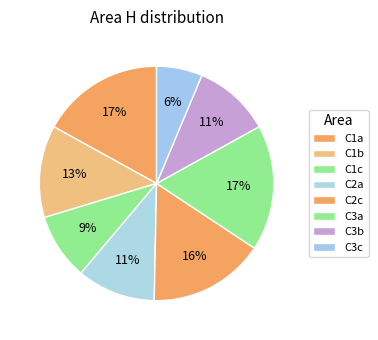

Which category has the smallest portion of the pie?

C3c